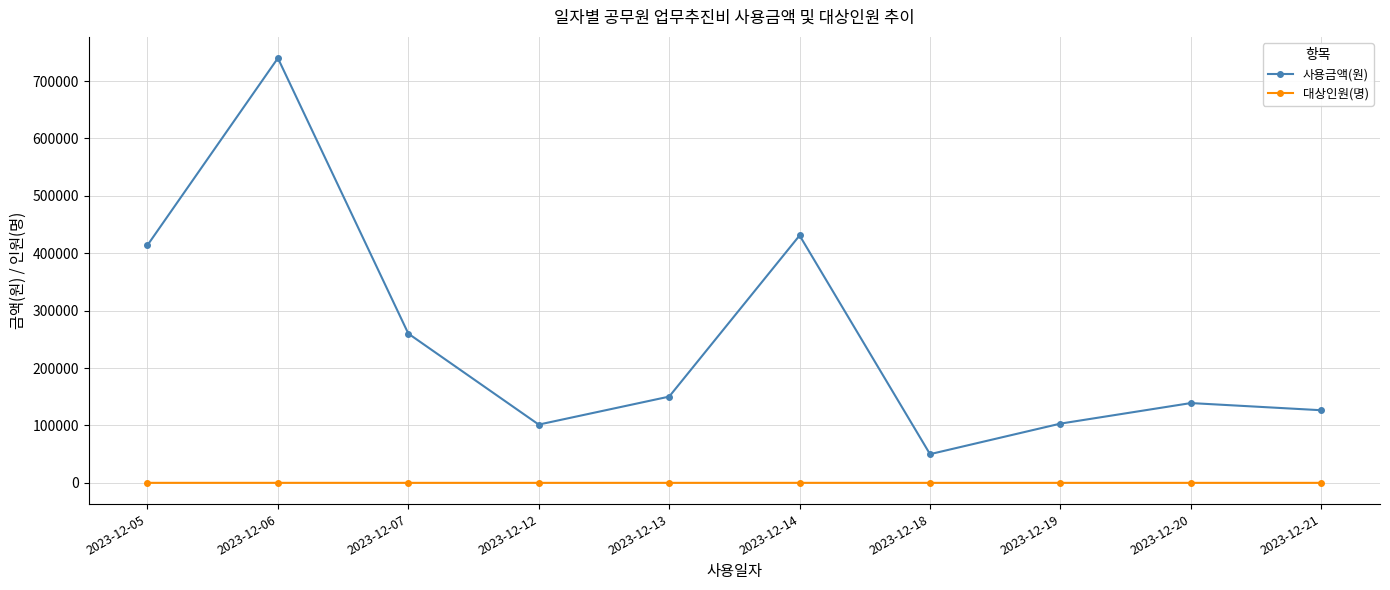

What is the maximum value shown in the chart?

739900